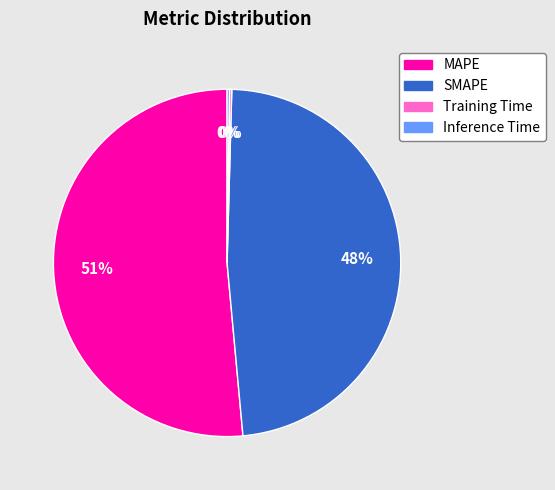

Which has a higher value, SMAPE or MAPE?

MAPE